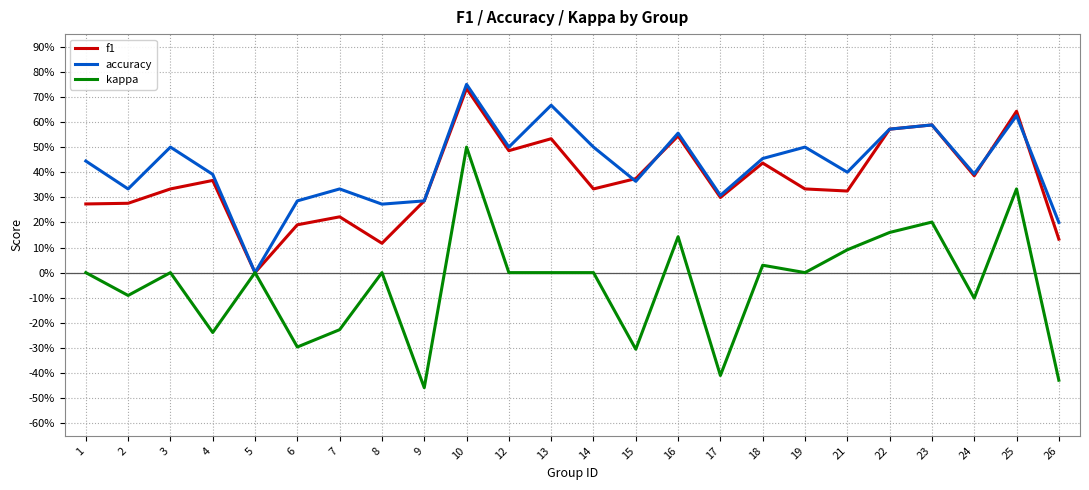

What are all the series names shown in the legend?

f1, accuracy, kappa